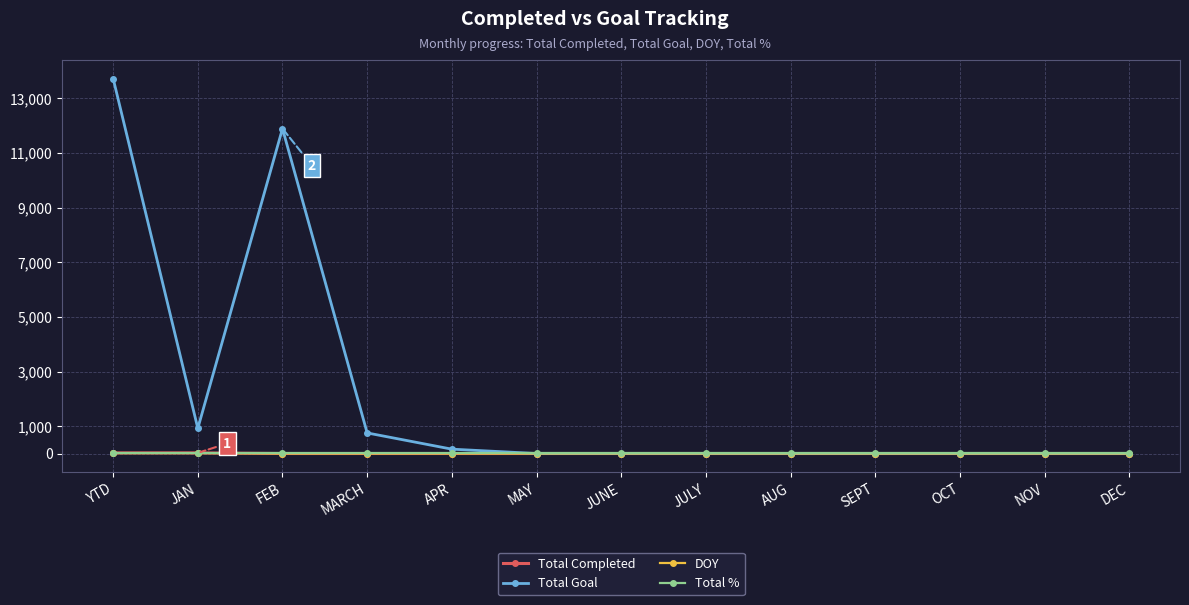

True or false: Total Completed has a value of 0 at MARCH.

True